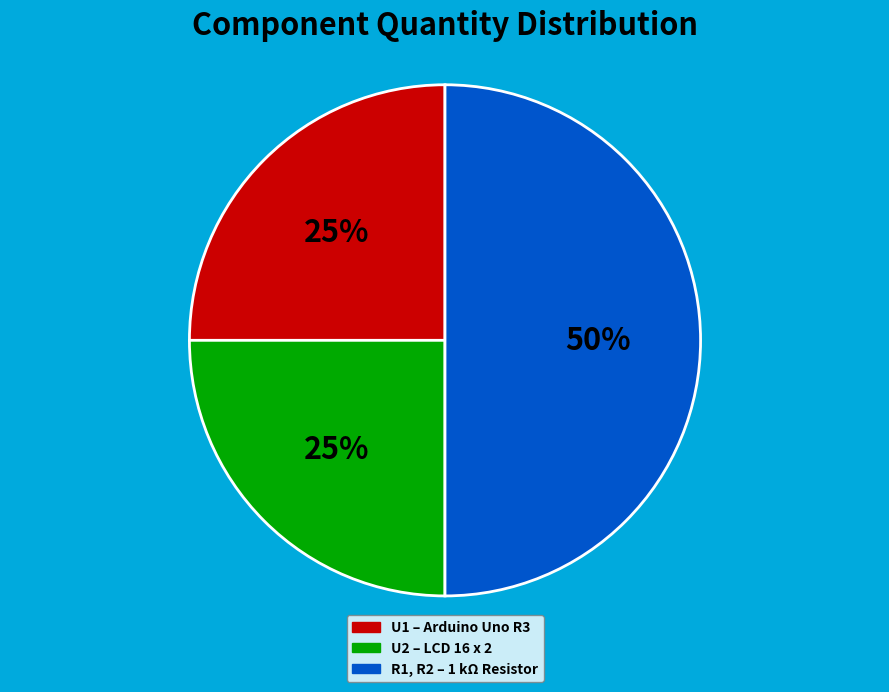

Does U1 account for over 50% of the chart?

No